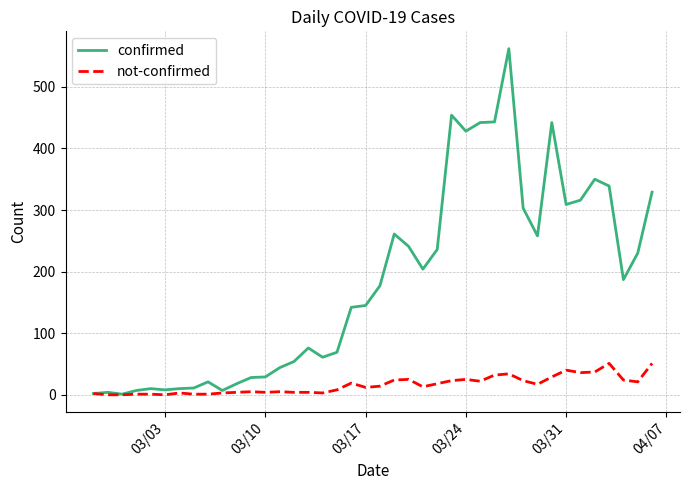

What is the maximum value shown in the chart?

562